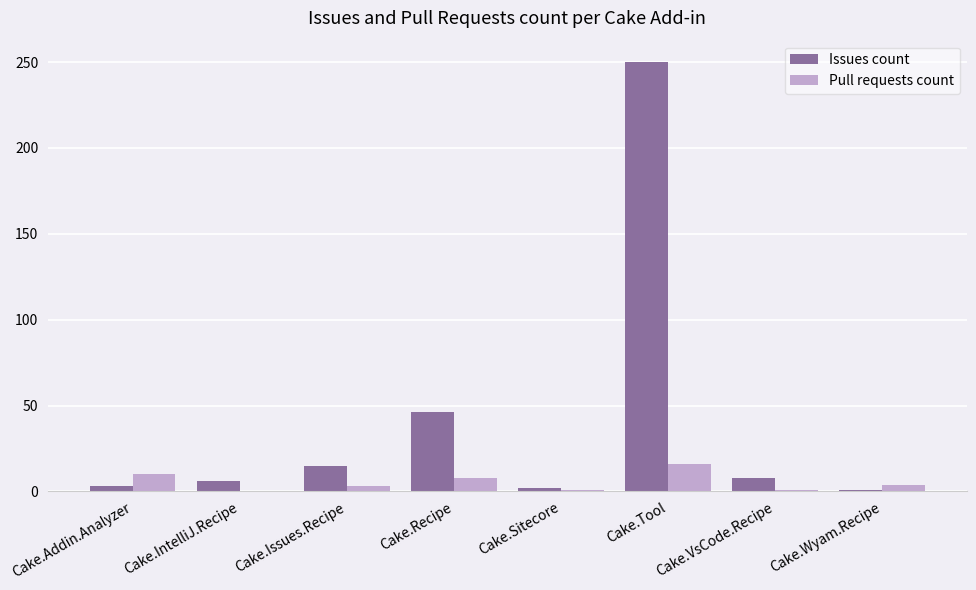

What is the difference between the Issues count values at Cake.Sitecore and Cake.Recipe?

44